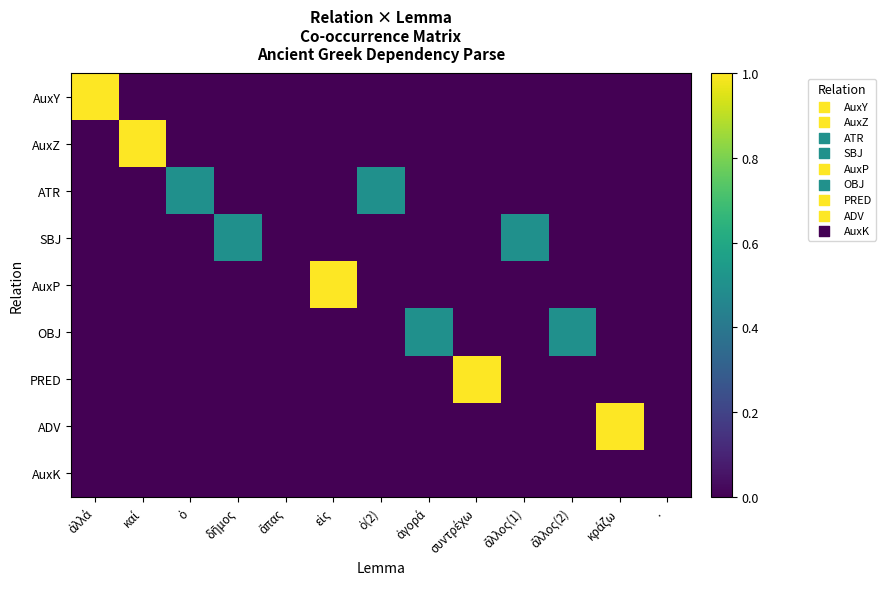

What is the total value across all series at συντρέχω?

1.0